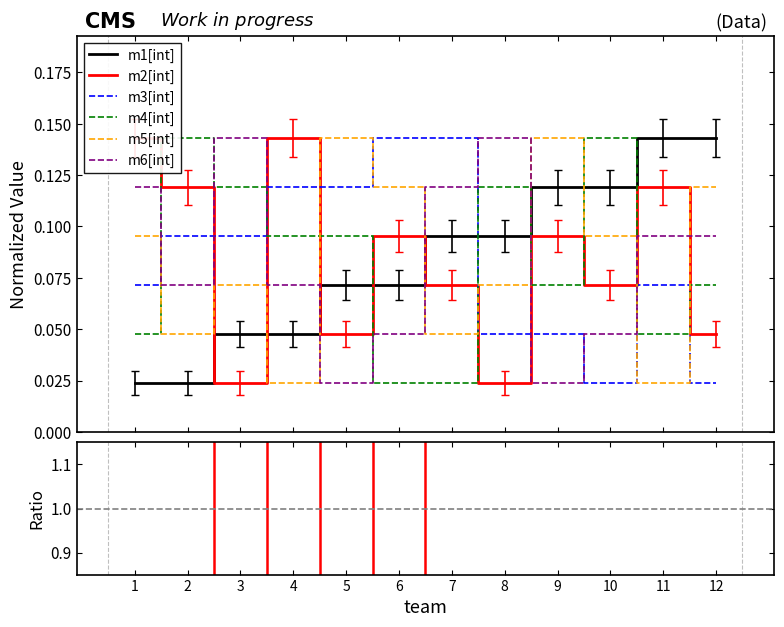

True or false: m4[int] and m5[int] cross at least once.

True